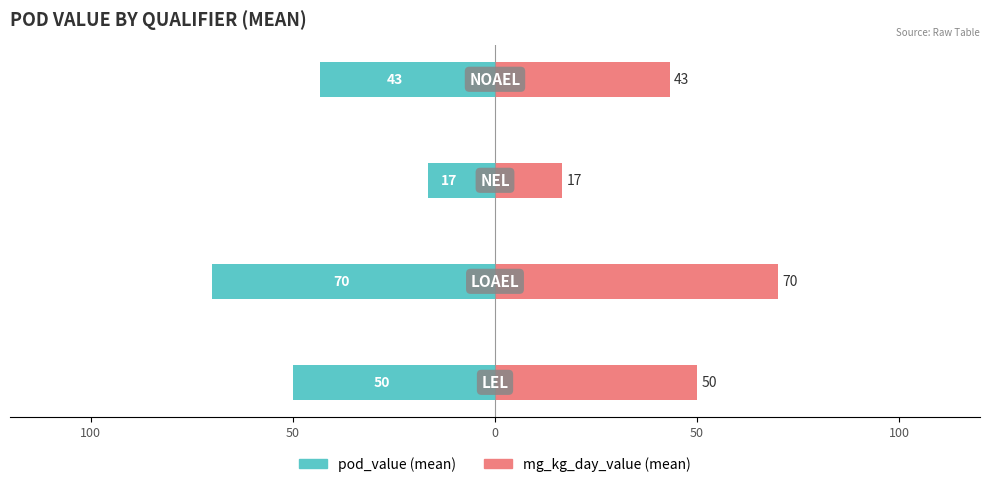

How many values in the mg_kg_day_value (mean) series are below 50?

2